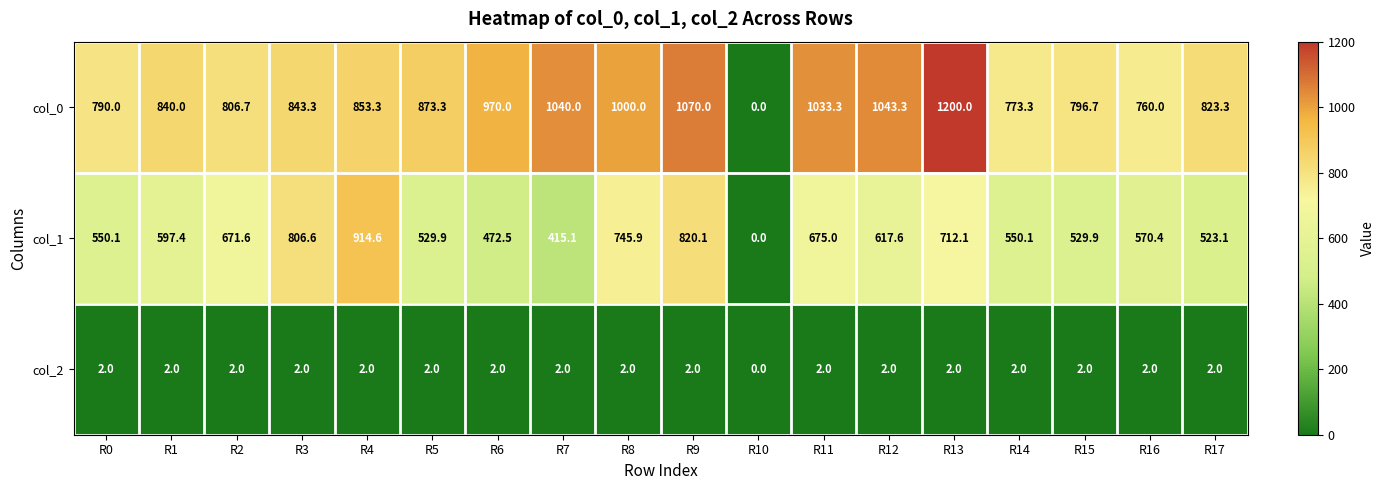

True or false: col_2 has a value of 2.0 at R16.

True